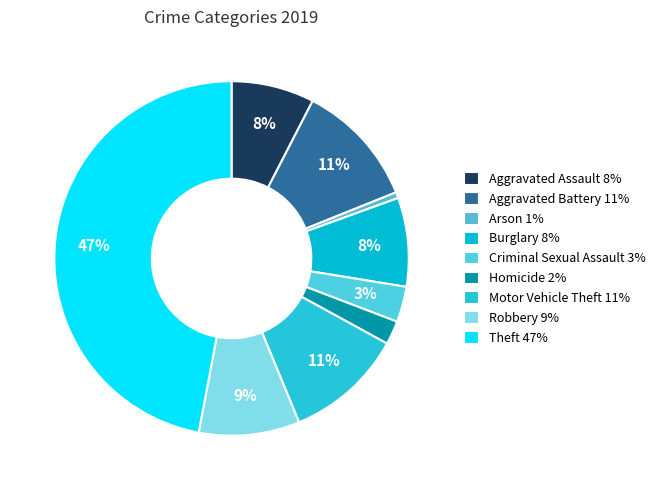

To the nearest percent, what percentage of the pie is Arson?

1%